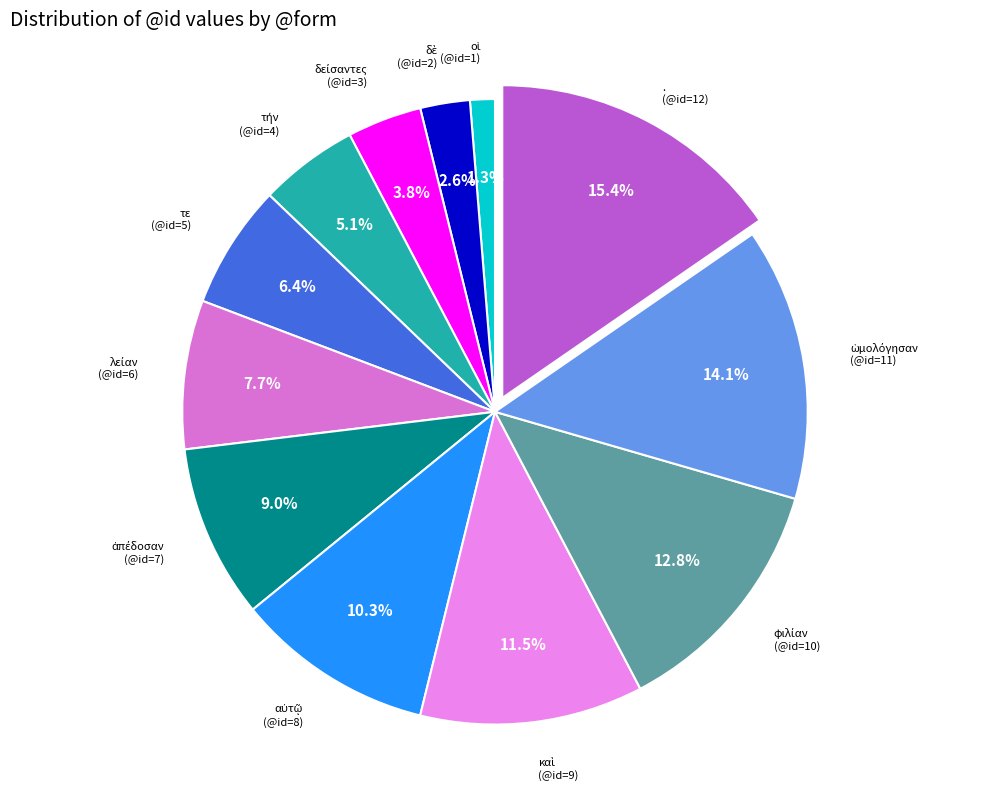

Count the number of slices in the pie.

12